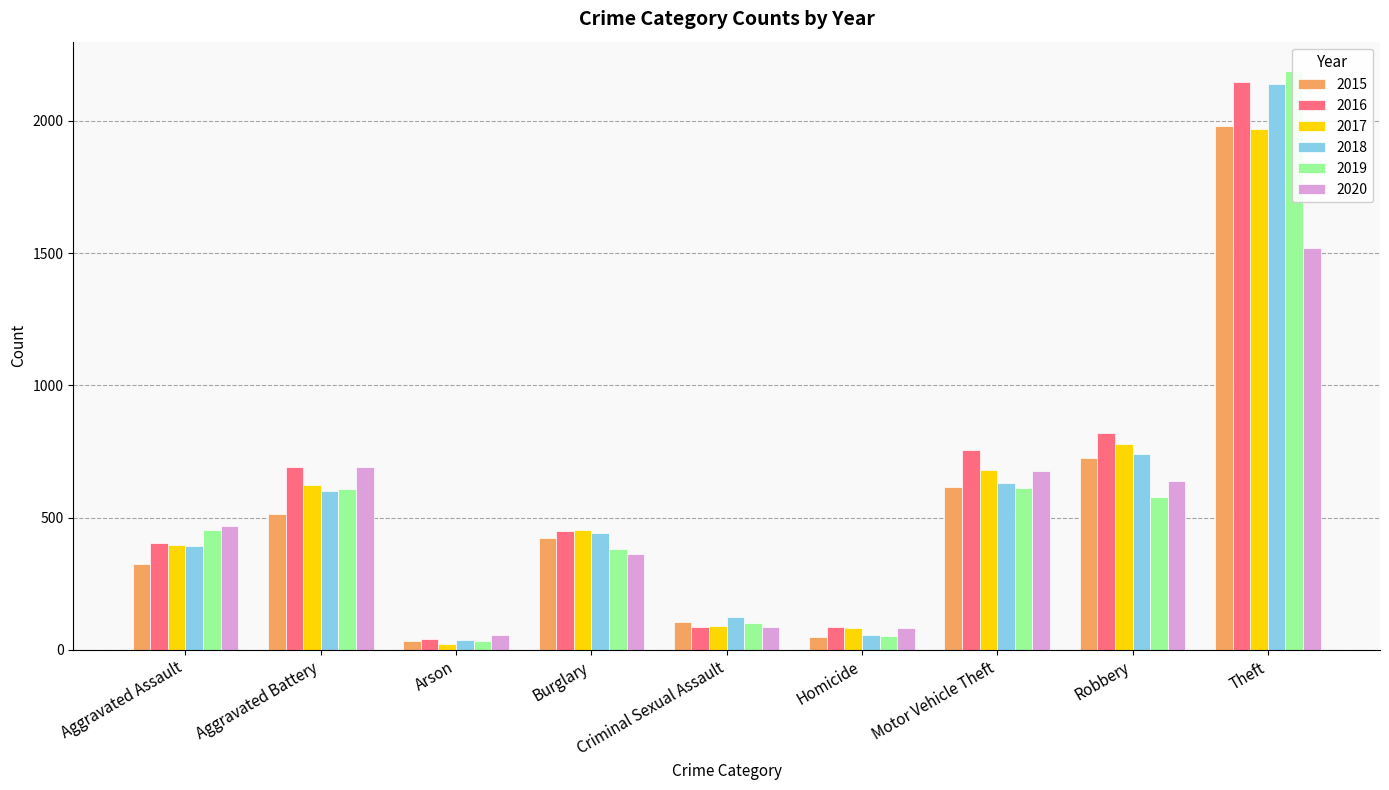

Rank the series by their maximum value, from lowest to highest.

2020, 2017, 2015, 2018, 2016, 2019